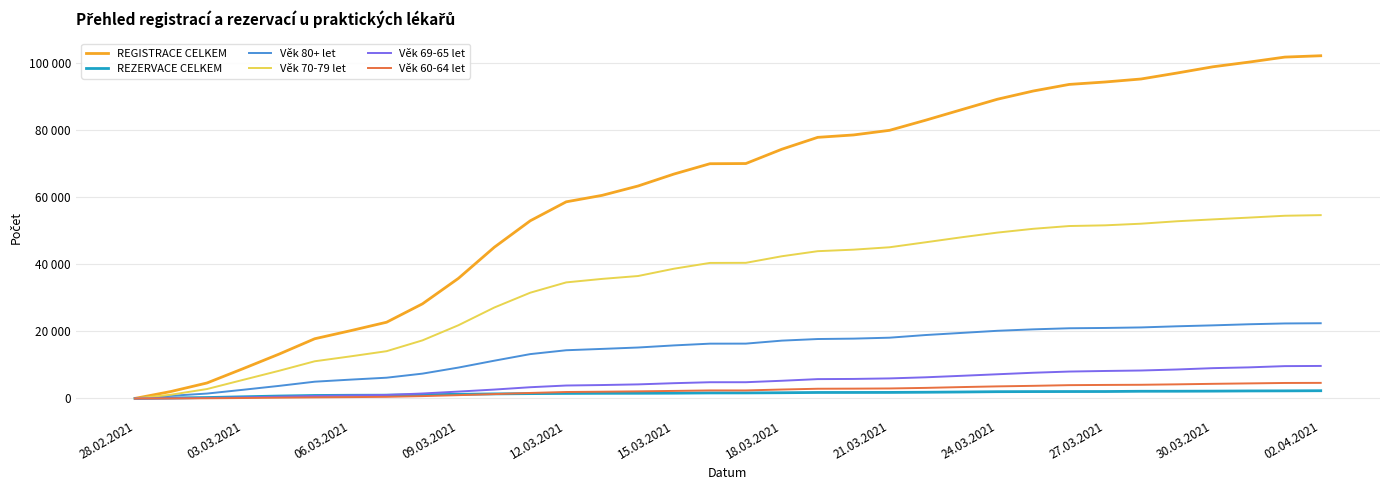

Is this an area chart (filled region under the line)?

No